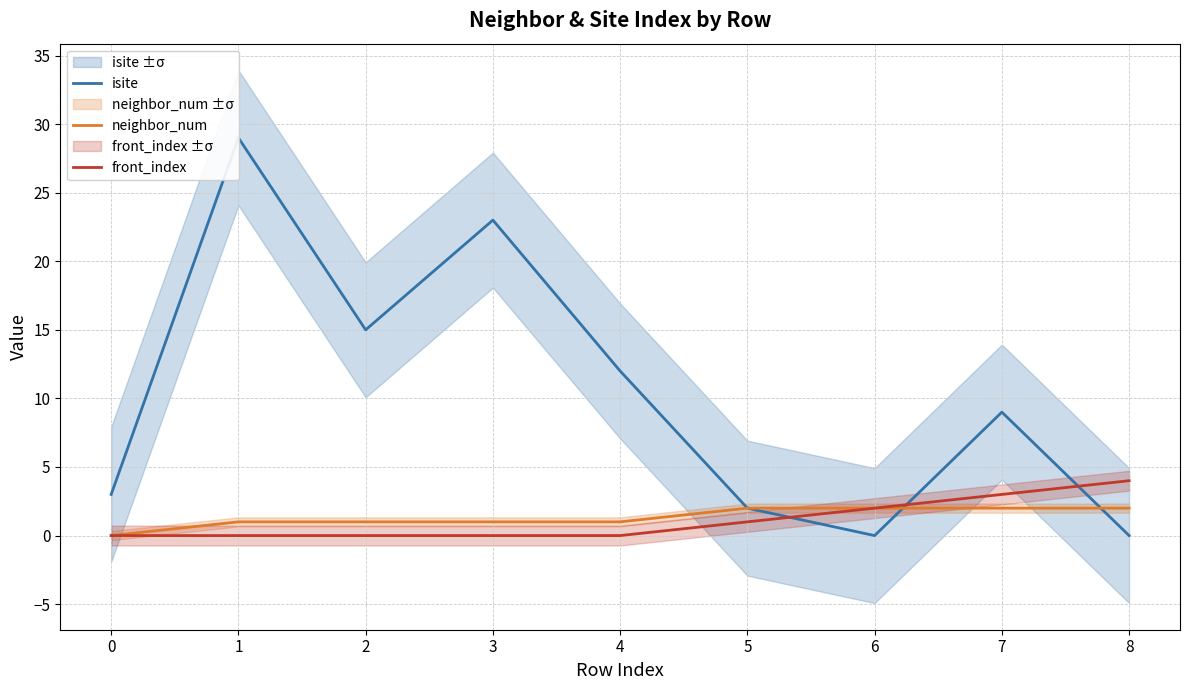

Where is isite nearest to the value 14?

2